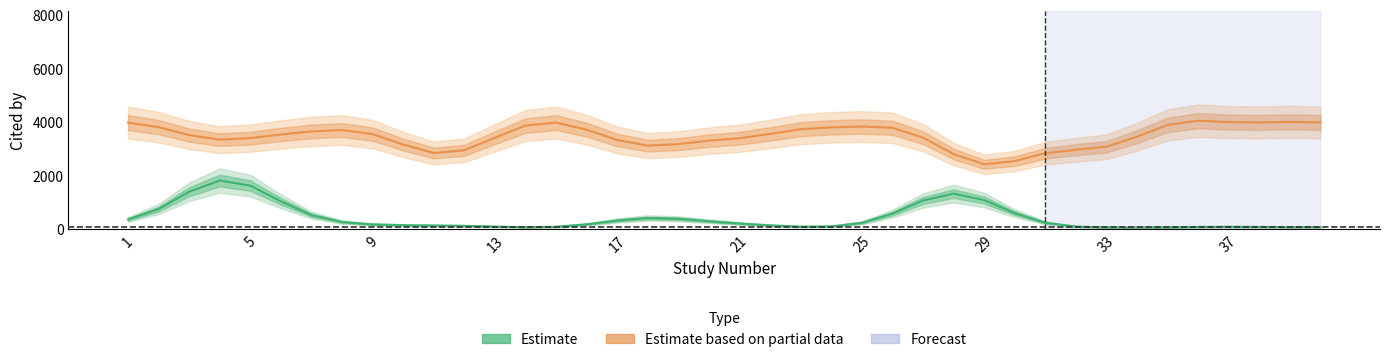

How many values in the Cited by (Estimate) series are below 209?

20